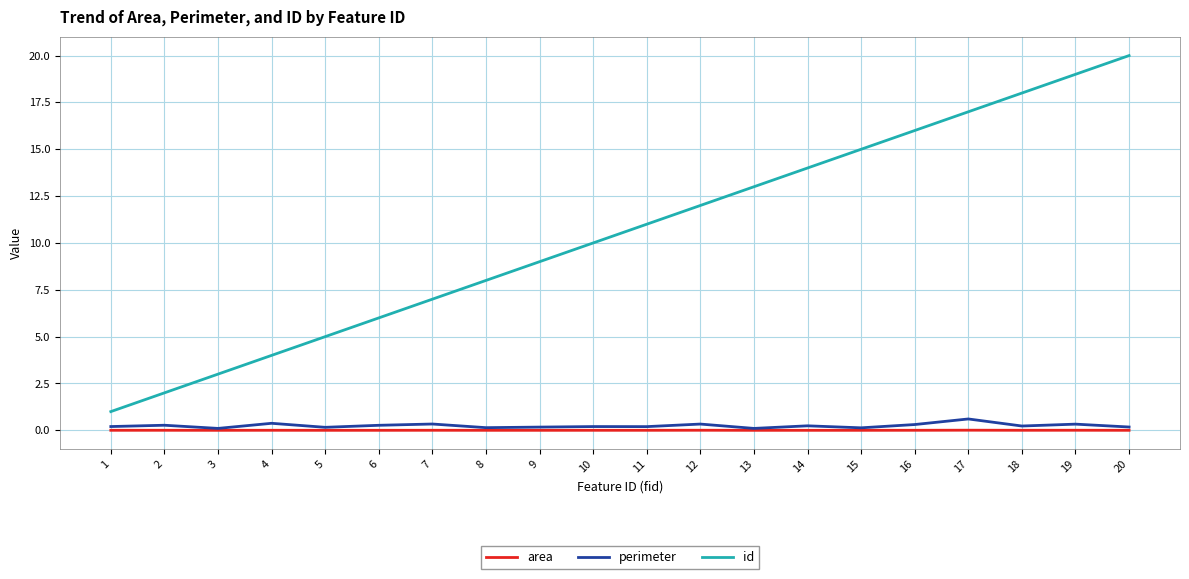

Which series has the widest spread of values?

id